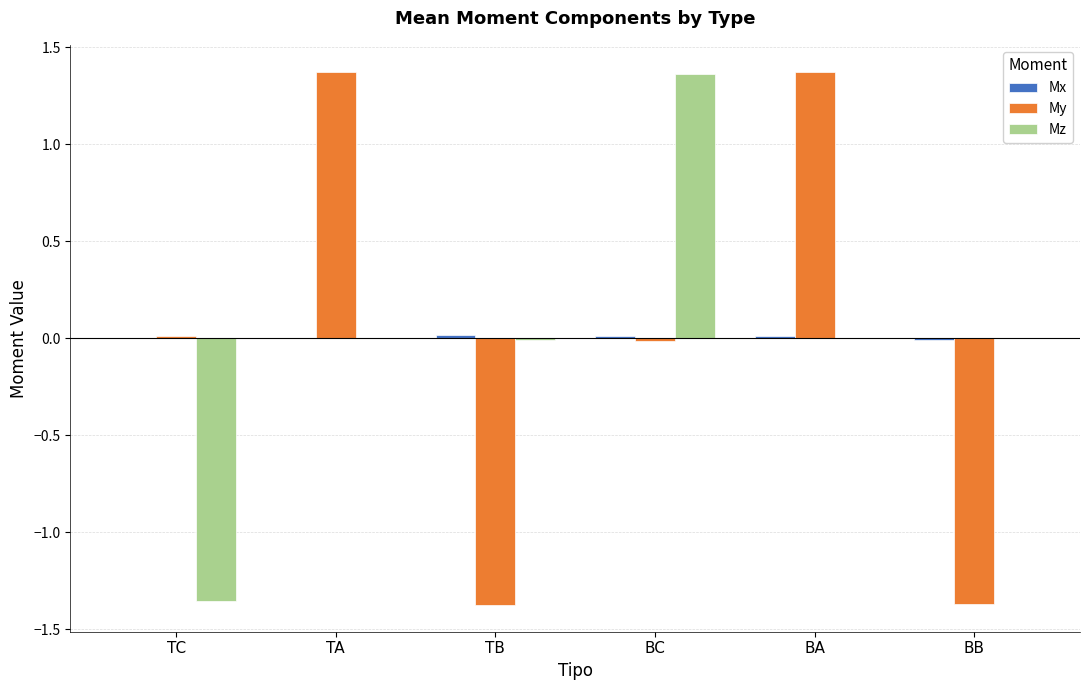

How many series are shown in this chart?

3